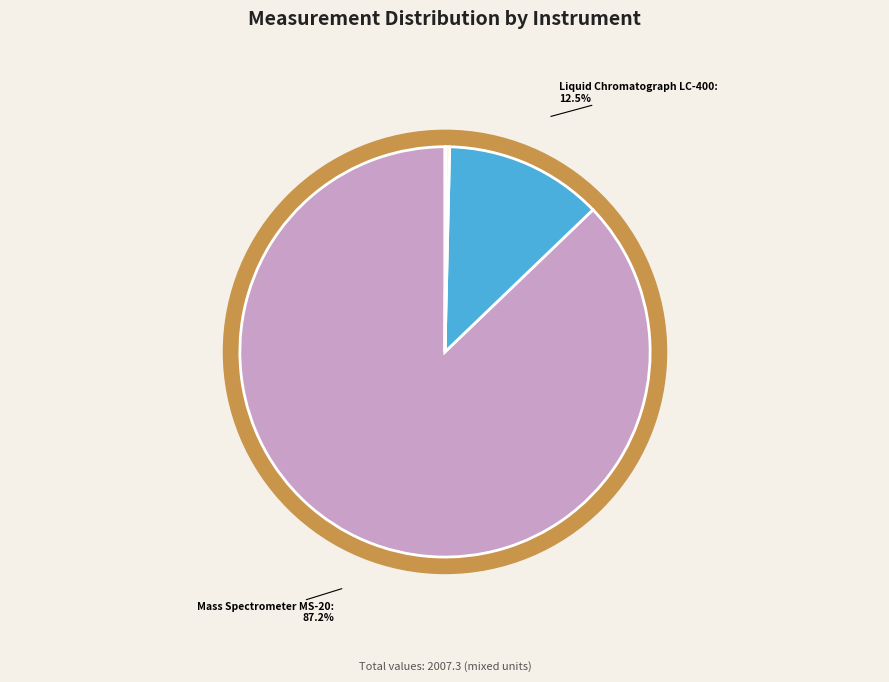

True or false: NMR Spectrometer NMR-500 accounts for 0% of the total.

True